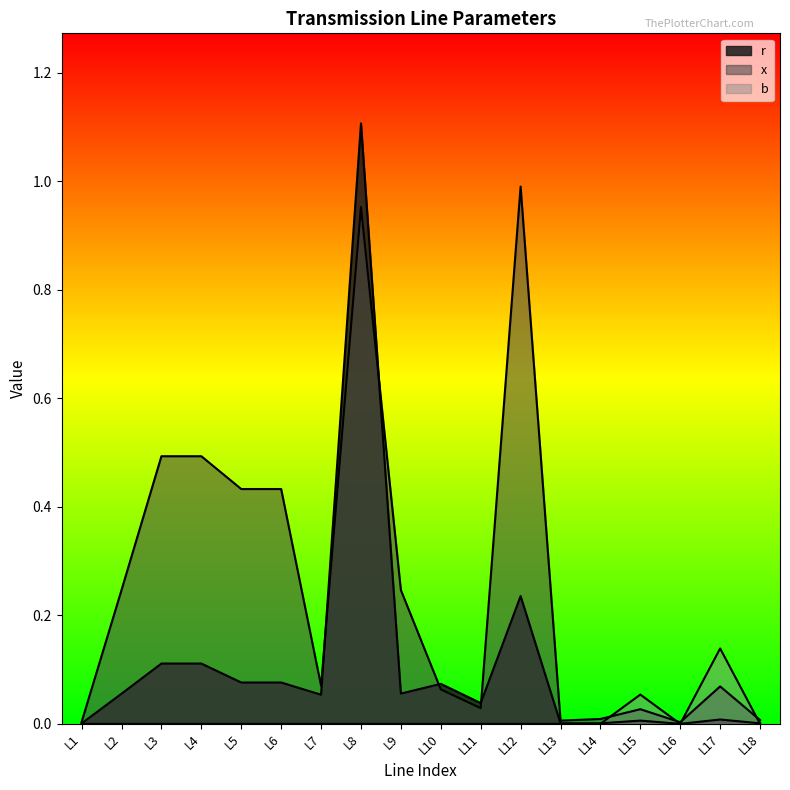

What is the value of the x_vals point at the 8th from the left?

1.0